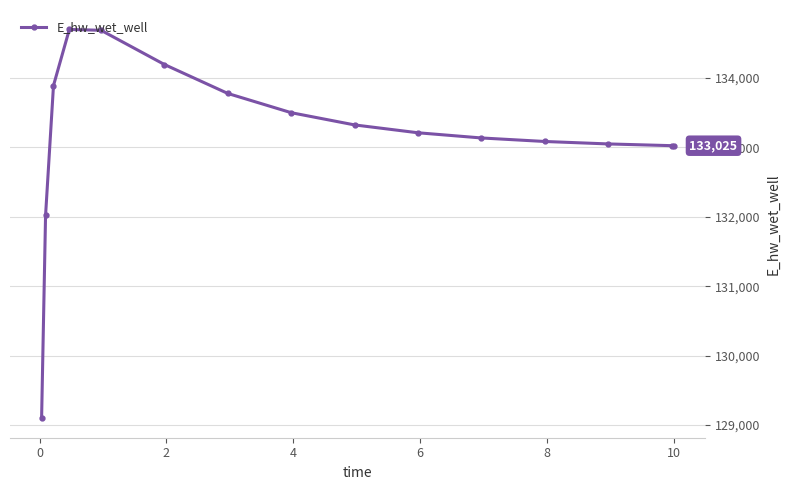

What is the maximum value shown in the chart?

134700.8